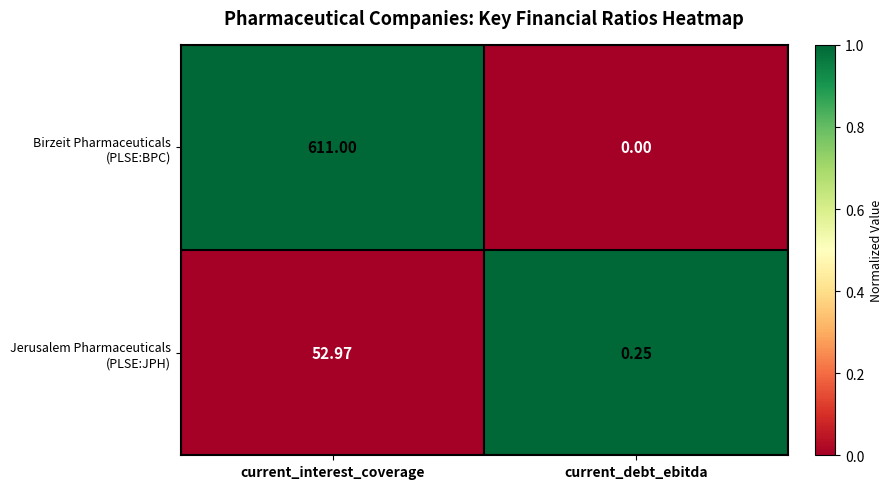

Which category has the highest value across all series?

current_interest_coverage